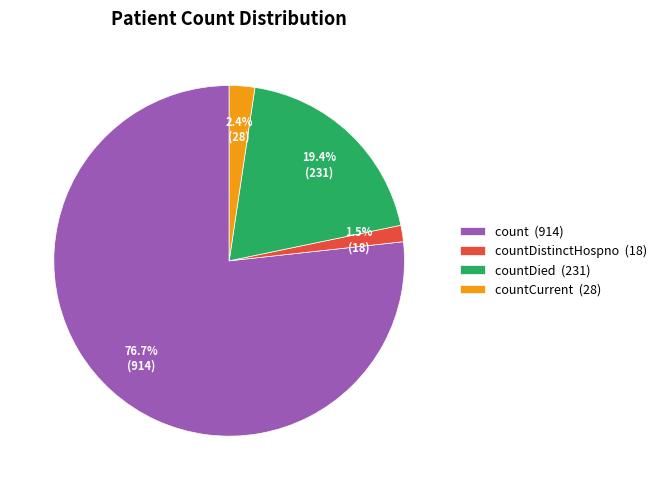

Is there any slice that represents more than half of the pie?

Yes